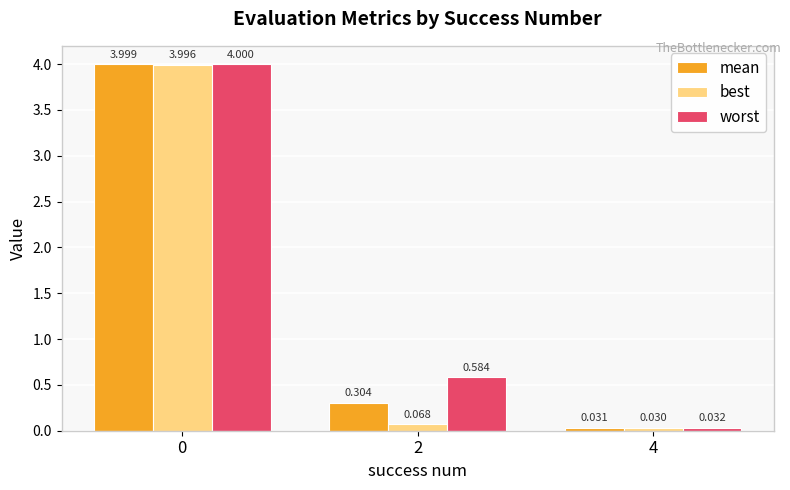

How many bars are there in each group?

3